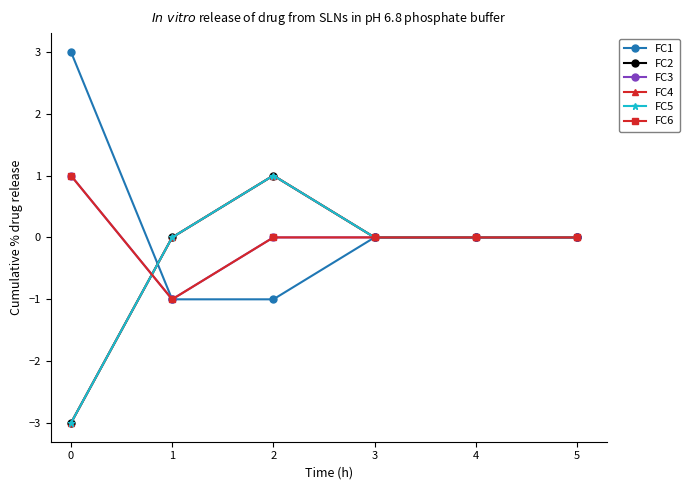

At how many categories does at least one series exceed 1?

1